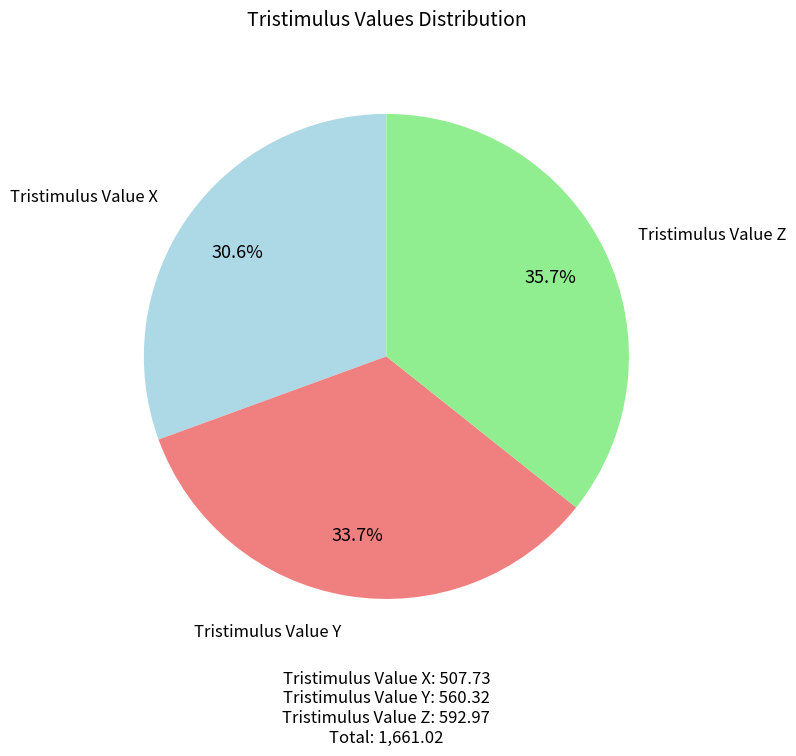

Does any single category account for the majority?

No